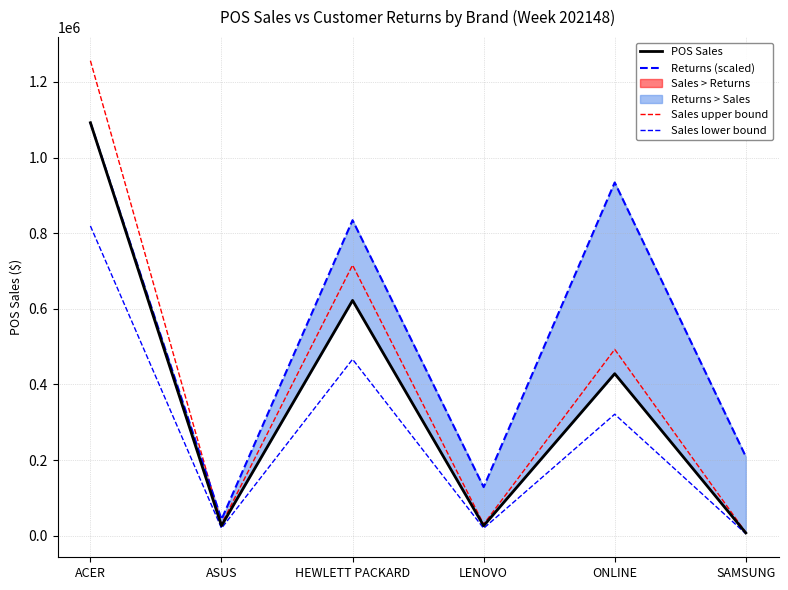

What value does the Sales upper bound series have at SAMSUNG?

8846.0